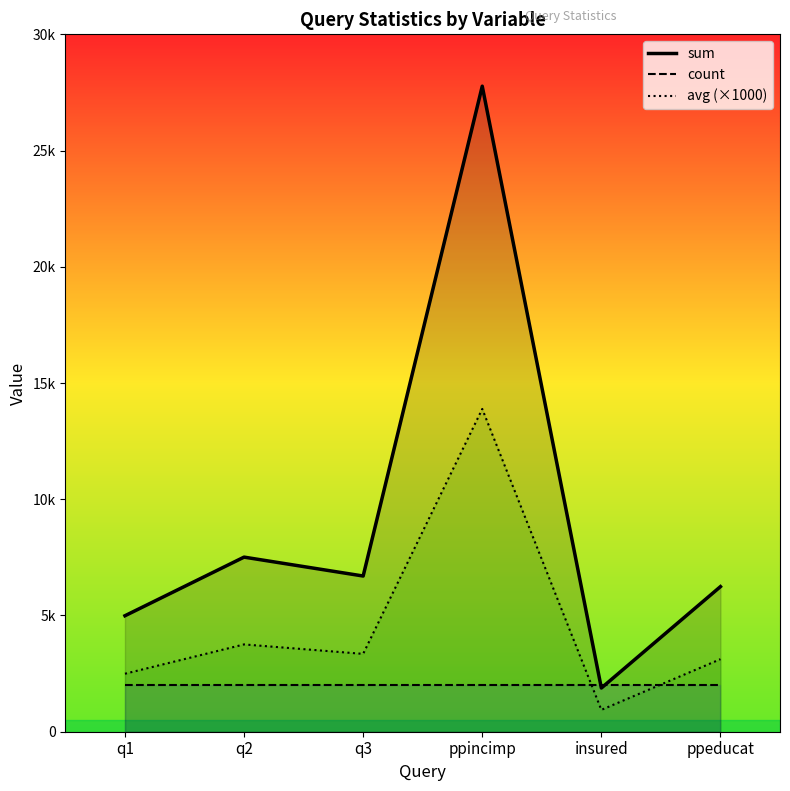

Which label corresponds to the largest value in the chart?

ppincimp